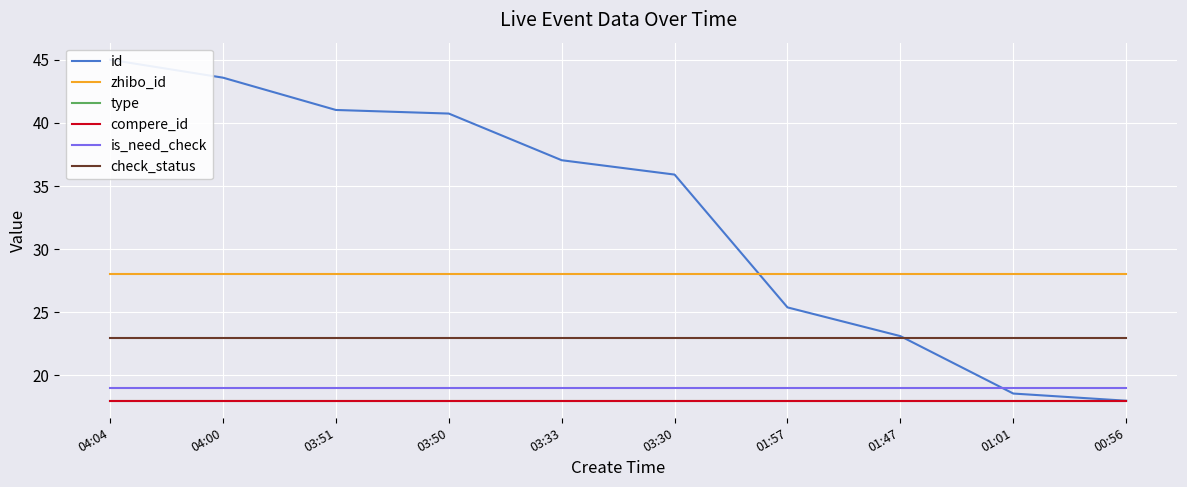

True or false: is_need_check has more than 1 points higher than both neighbors.

False